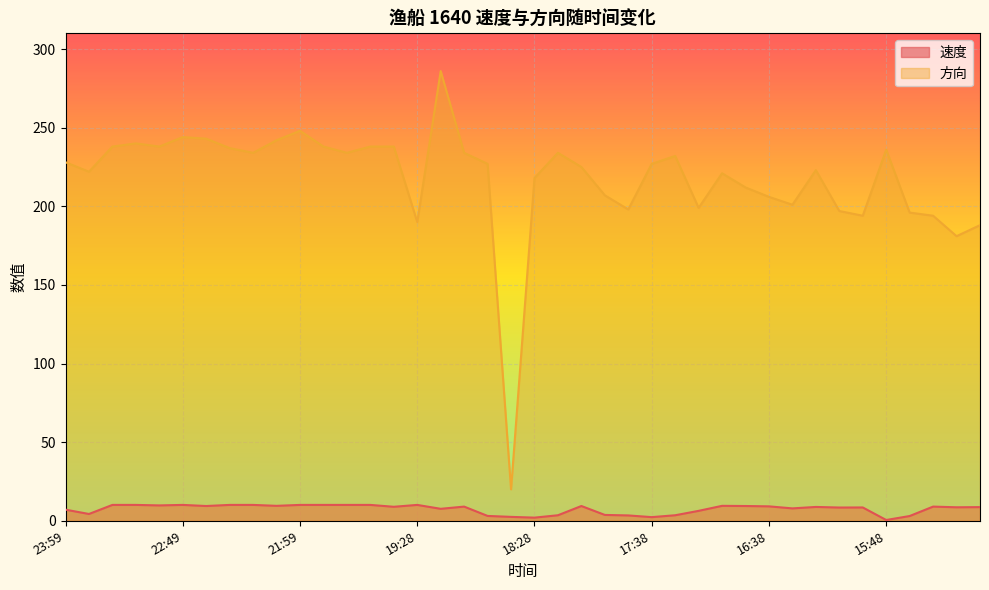

Does the chart display data point markers on the line(s)?

No